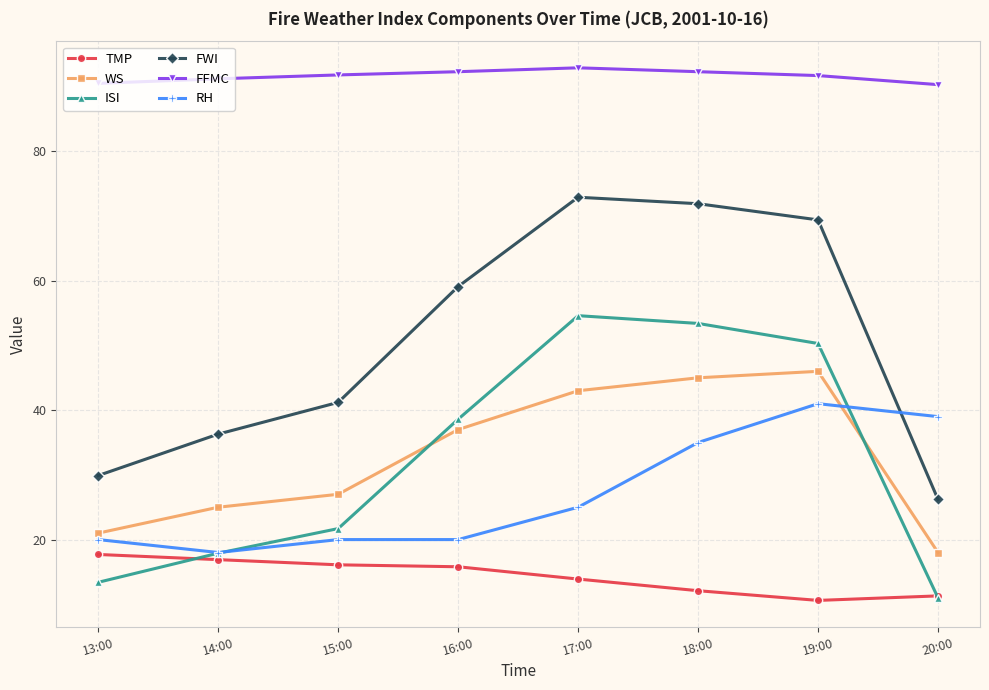

What is the label of the 8th point from the right?

13:00